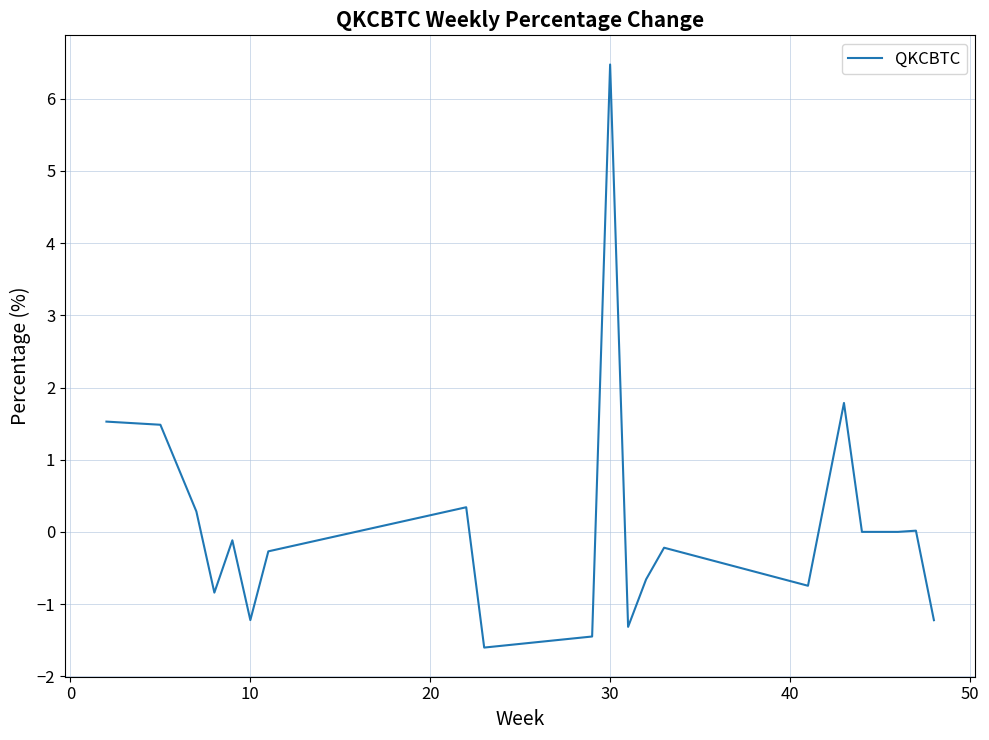

What is the smallest value displayed?

-1.6